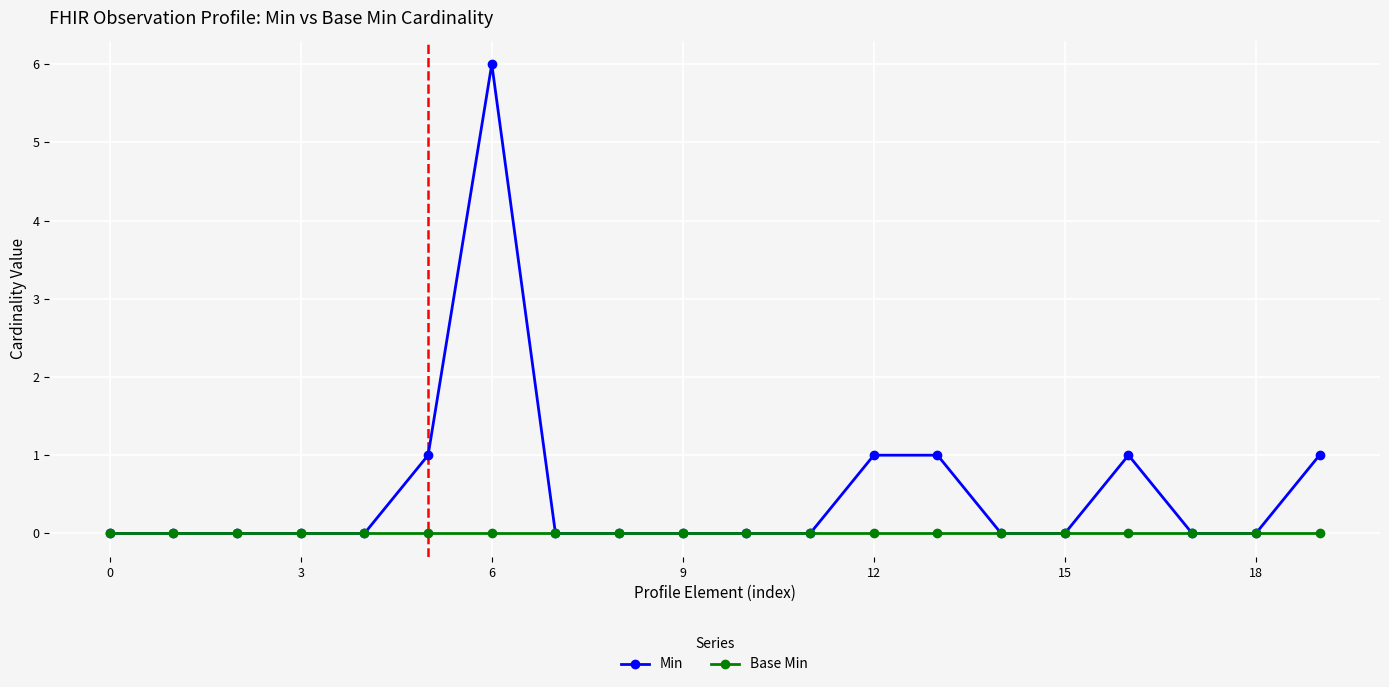

List the series in order of their overall mean, lowest first.

Base Min, Min